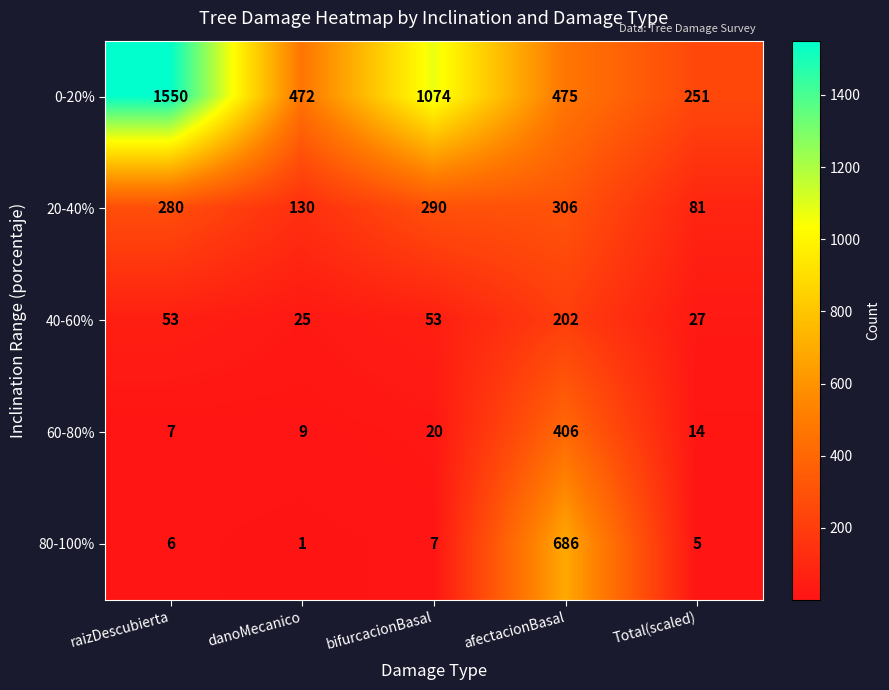

Where does the 0-20% series first go above 475?

raizDescubierta